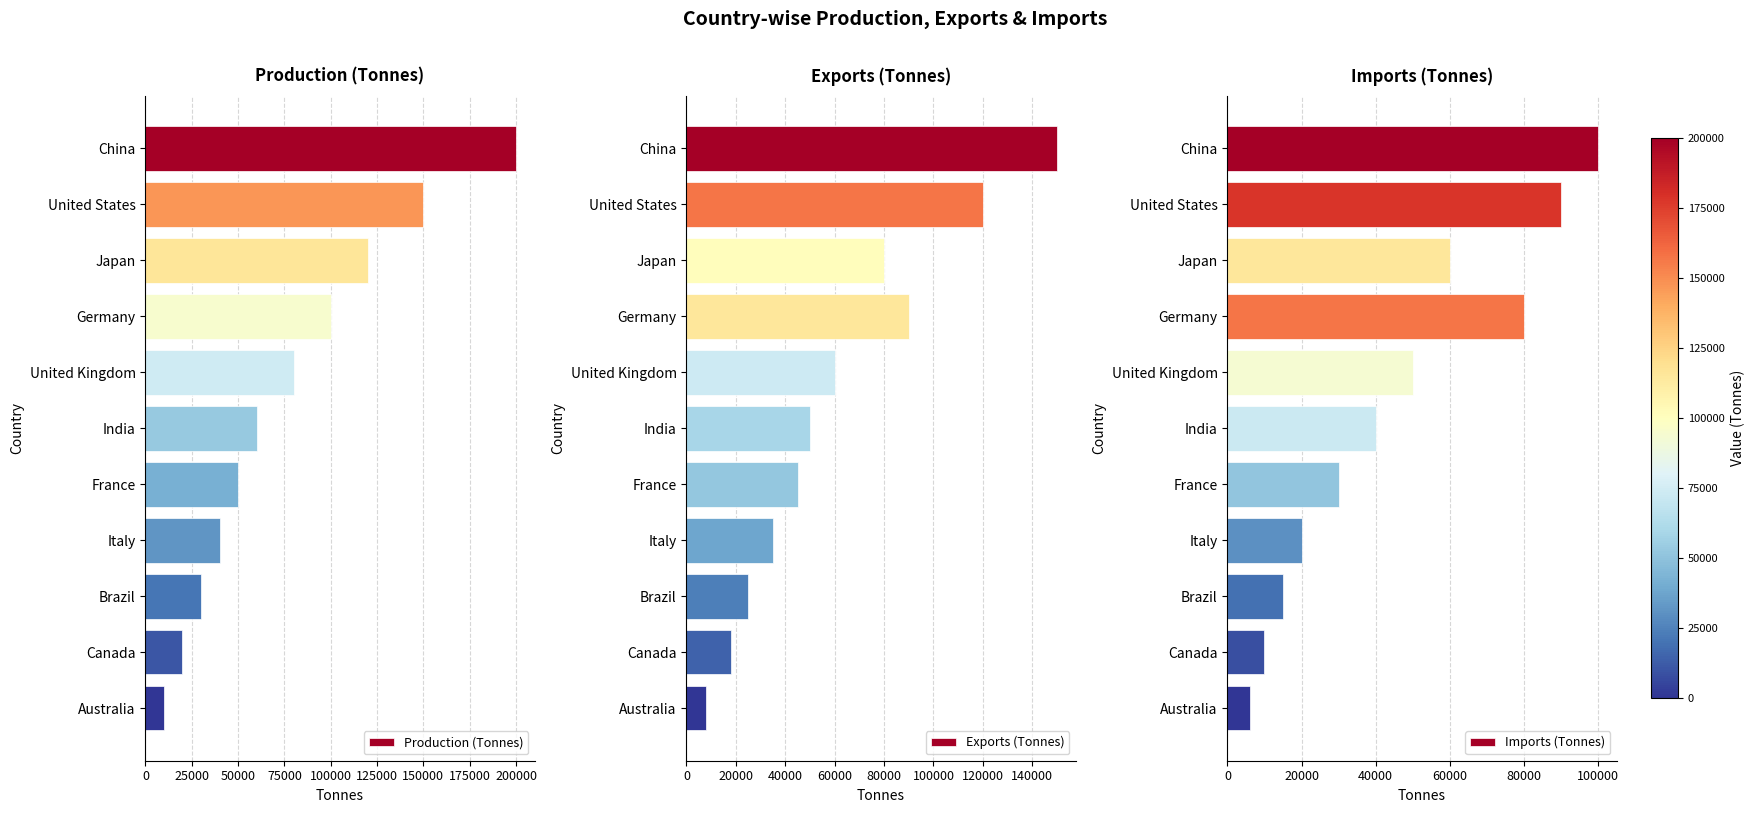

What is the sum of the Production (Tonnes) values at Germany and India?

160000